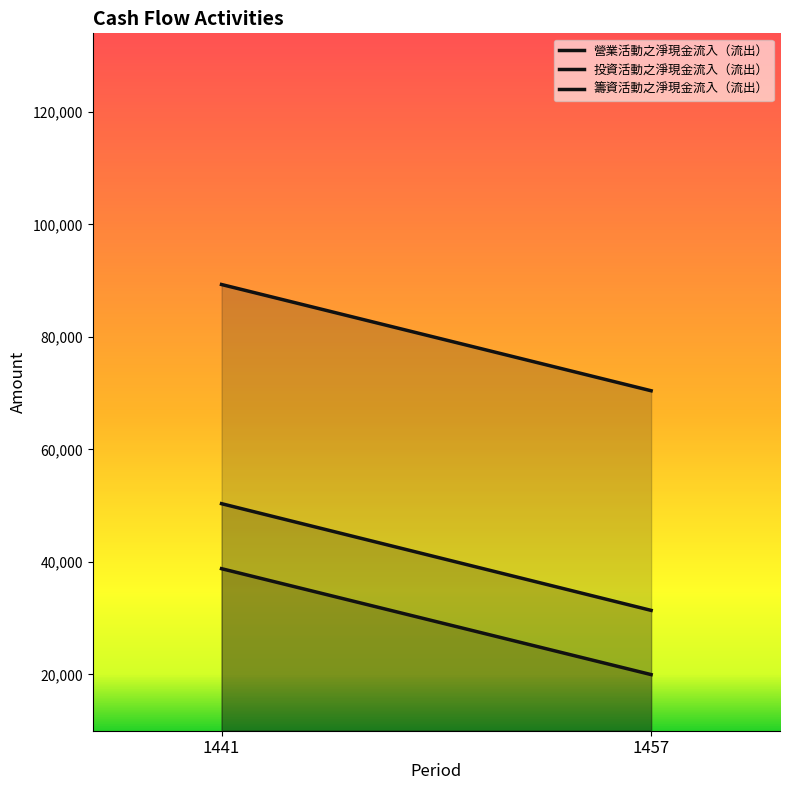

What is the minimum value shown in the chart?

19954